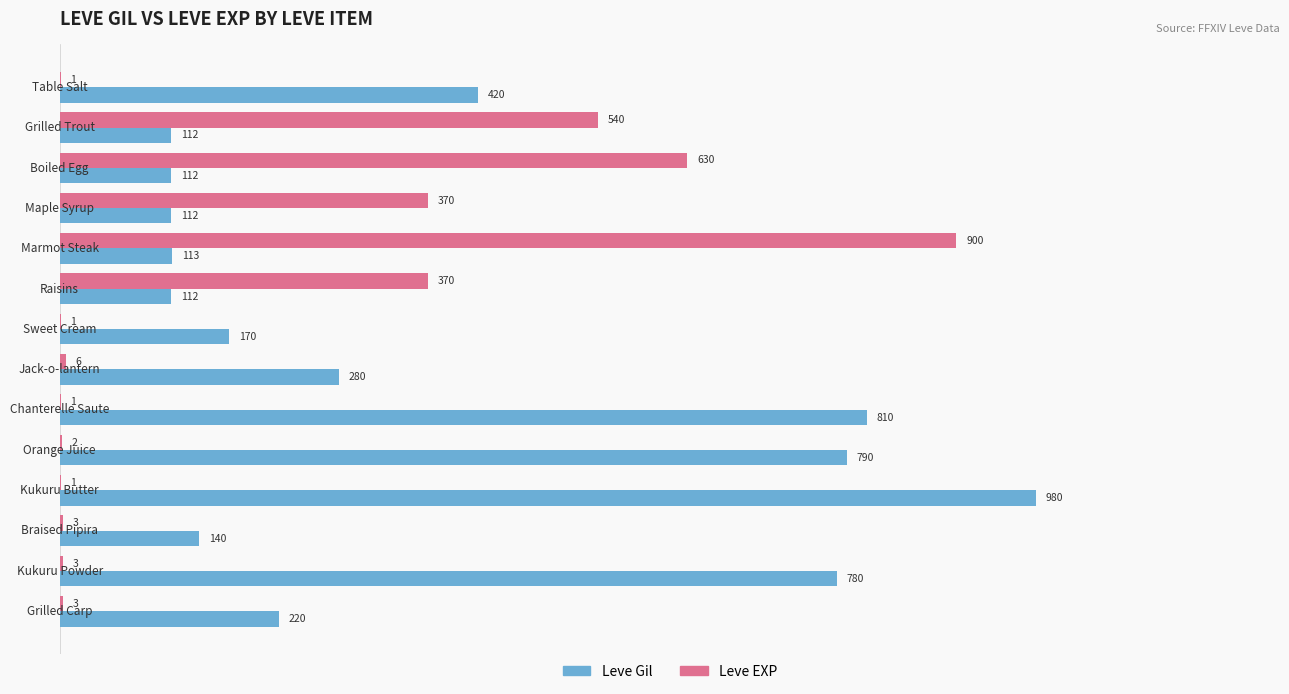

Which series has the largest total across all categories?

Leve Gil